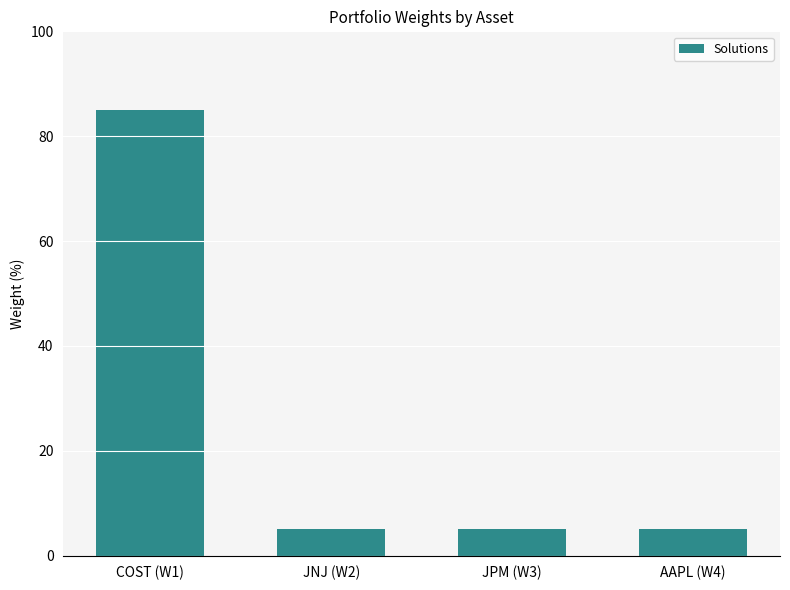

What is the sum of all values?

100